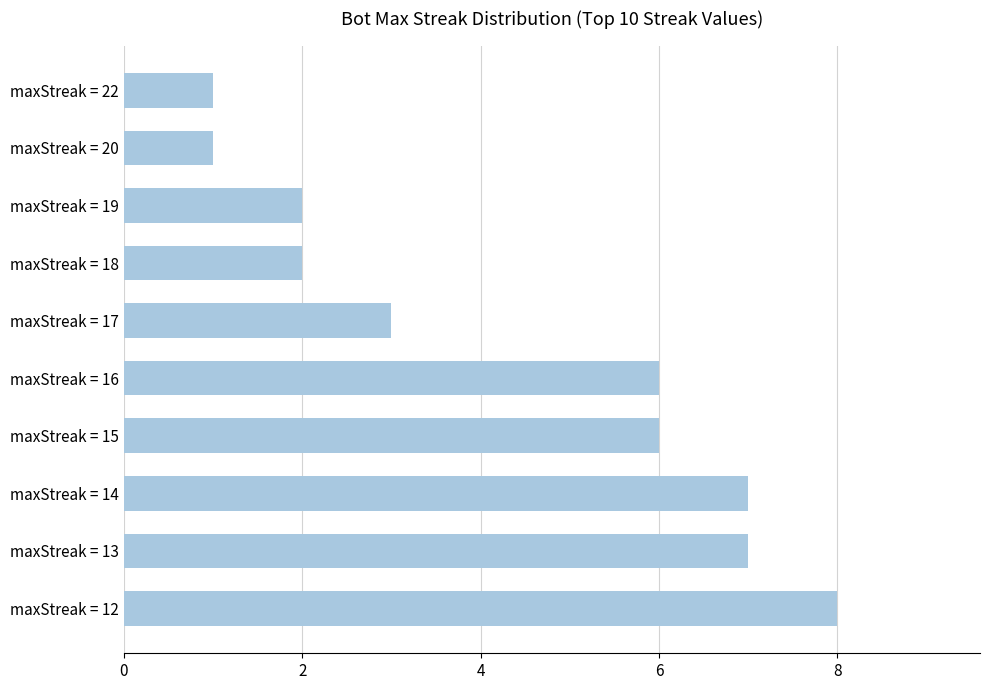

What is the sum of all values?

43